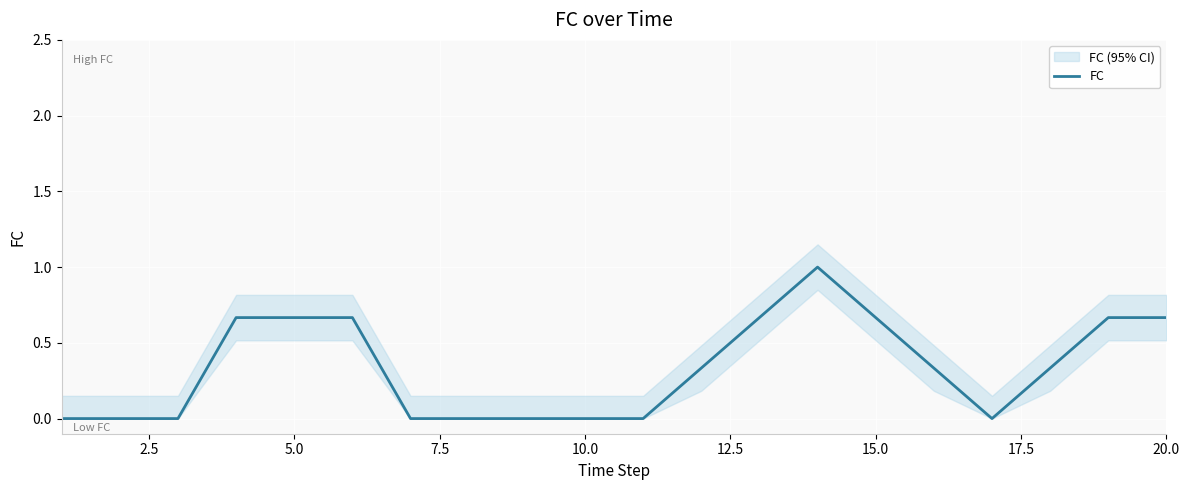

How many points are higher than both their immediate neighbors (excluding endpoints)?

1